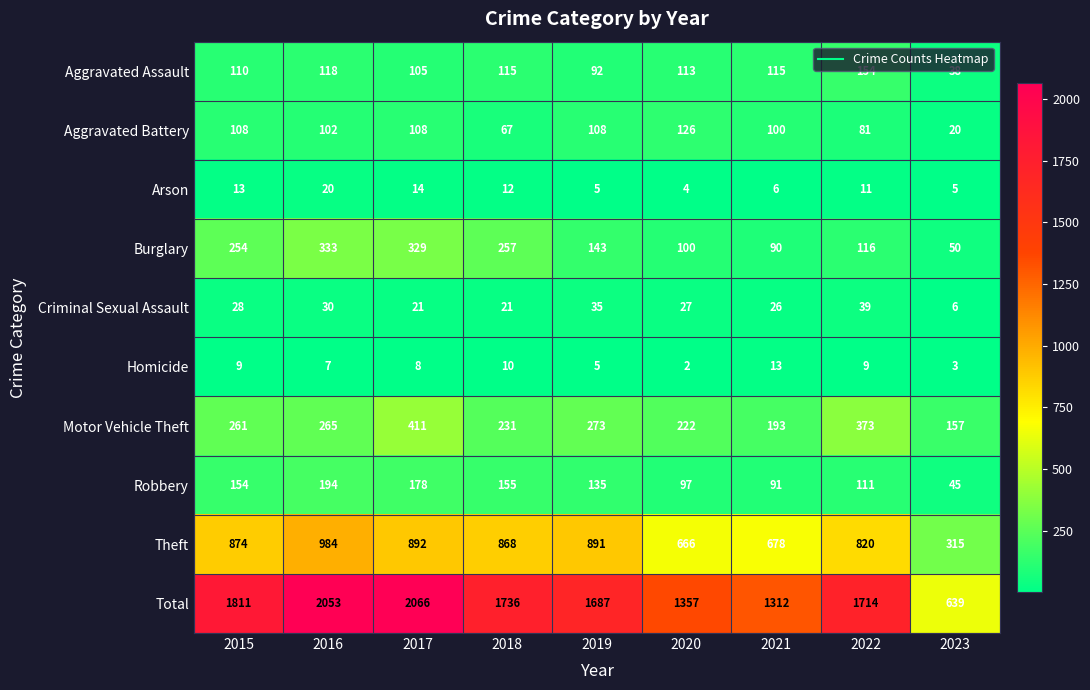

Rank the series by their maximum value, from lowest to highest.

Homicide, Arson, Criminal Sexual Assault, Aggravated Battery, Aggravated Assault, Robbery, Burglary, Motor Vehicle Theft, Theft, Total